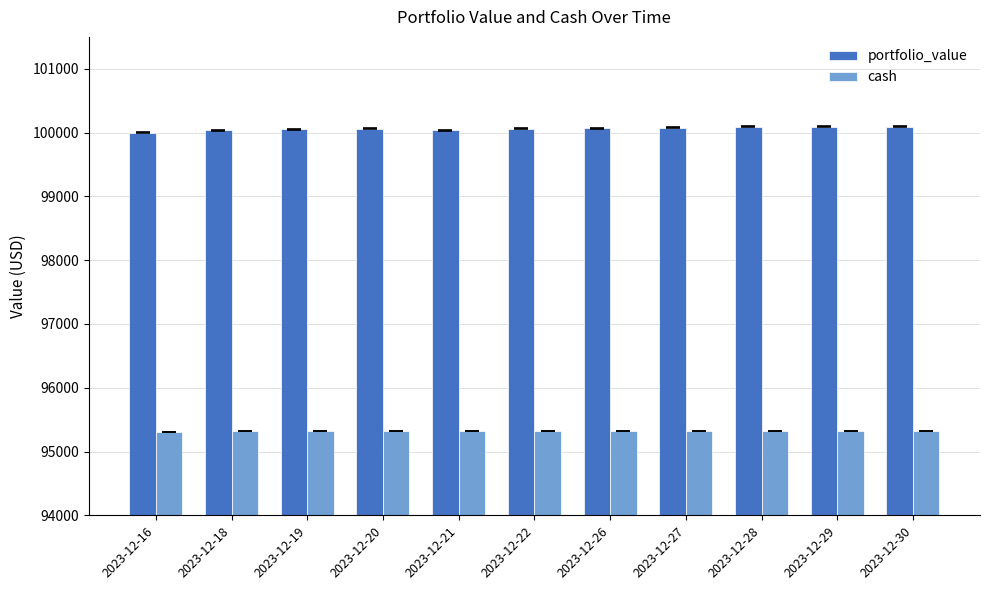

Is it true that portfolio_value equals 100049.5 at 2023-12-19?

True